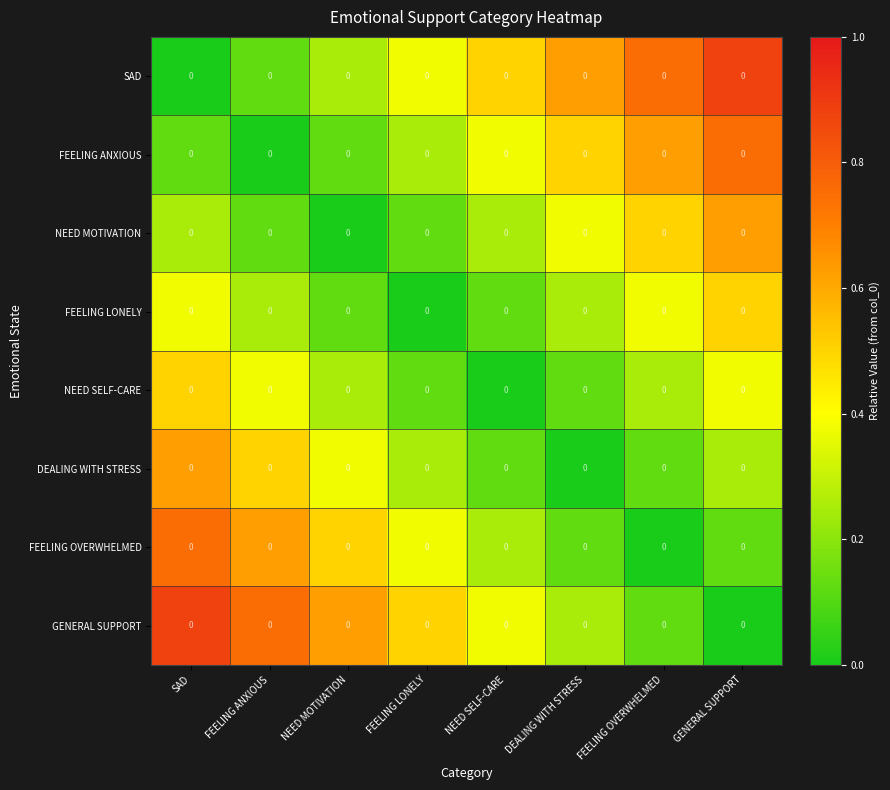

At which category is the sum across all series the highest?

SAD